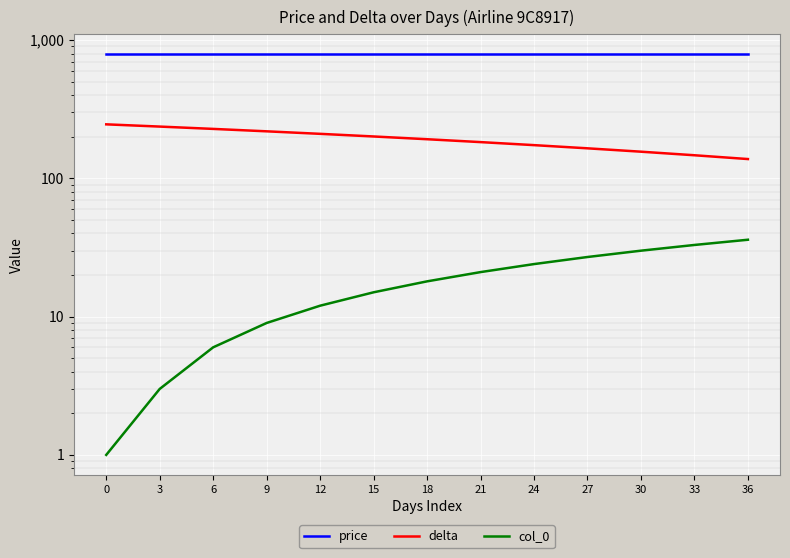

How many data points in delta are above 192?

6